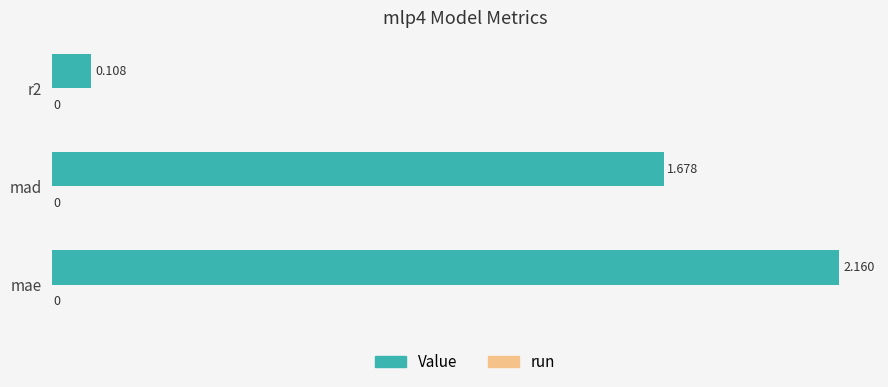

At which label is the value closest to 1?

mad